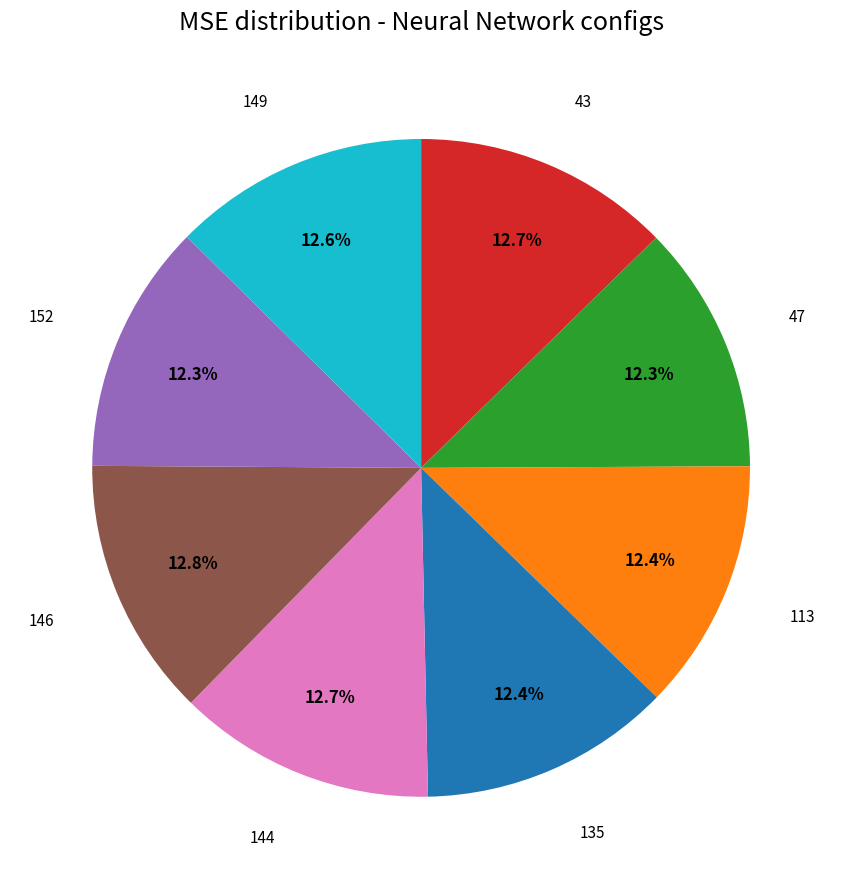

Is there a majority slice in this chart?

No